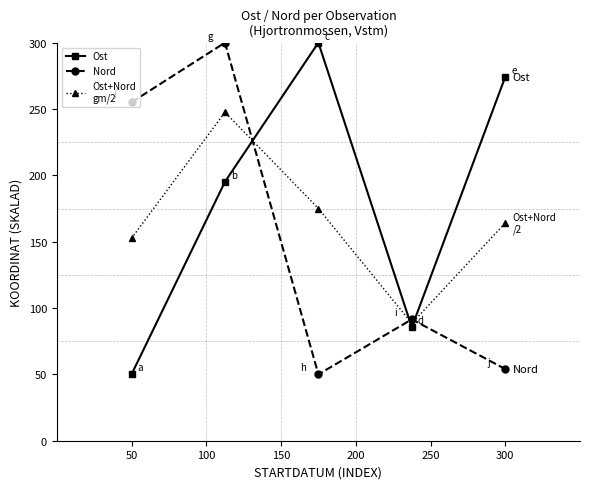

What is the smallest value displayed?

50.0